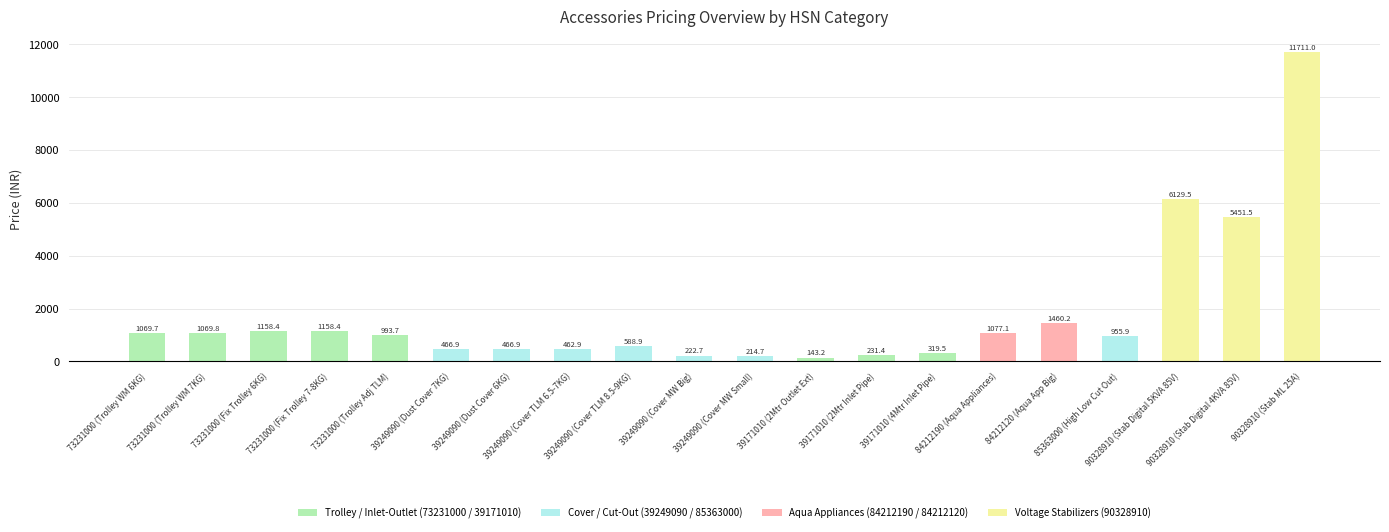

What is the greatest value displayed?

11711.0